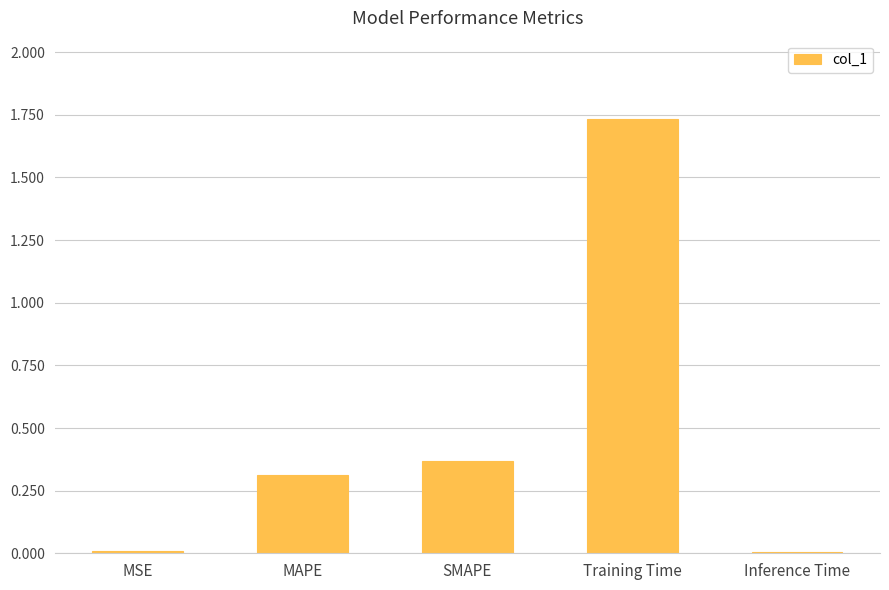

Is it true that the value at MAPE is 0.2?

False